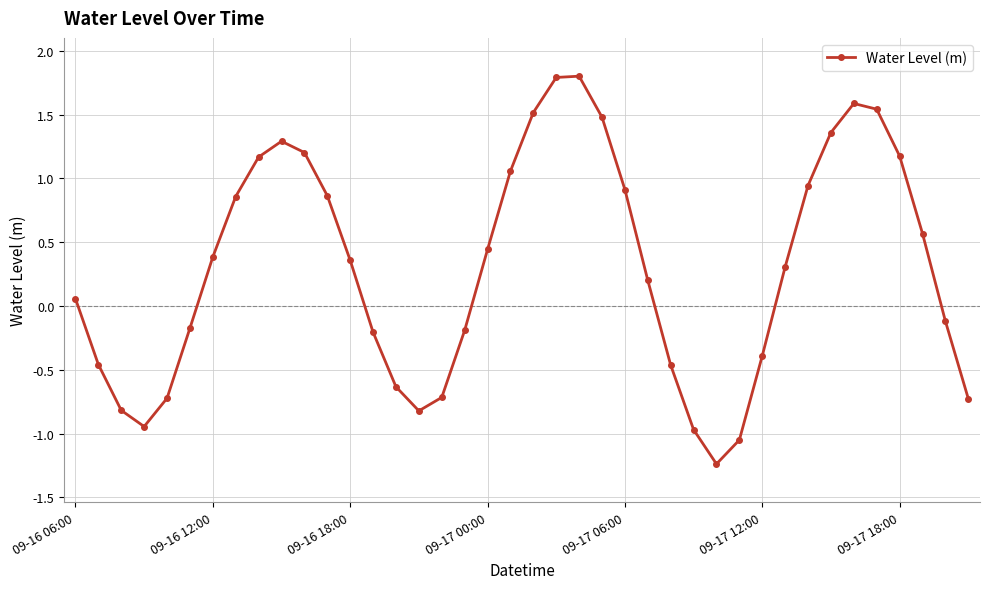

True or false: there are more than 2 points higher than both neighbors.

True